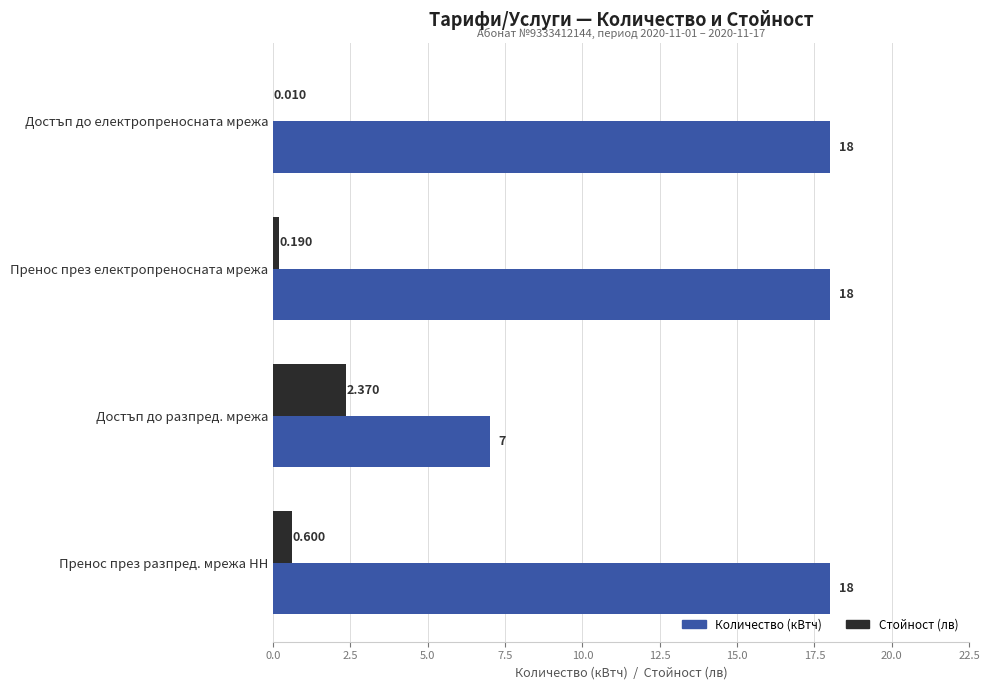

What are all the series names shown in the legend?

Количество (кВтч), Стойност (лв)